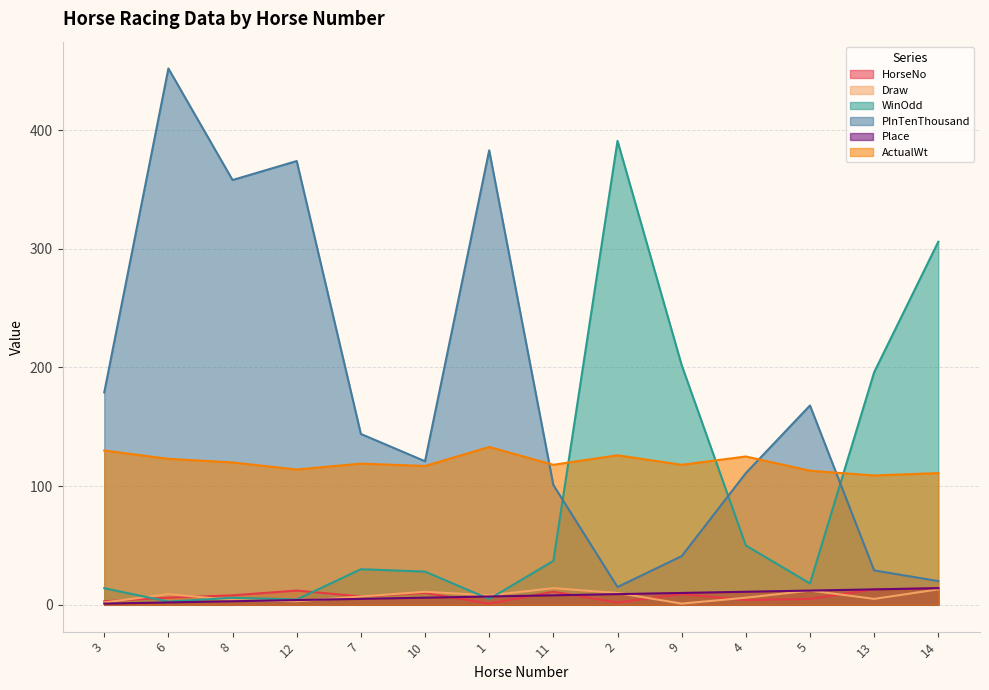

Which has a higher value, 9 or 1?

9